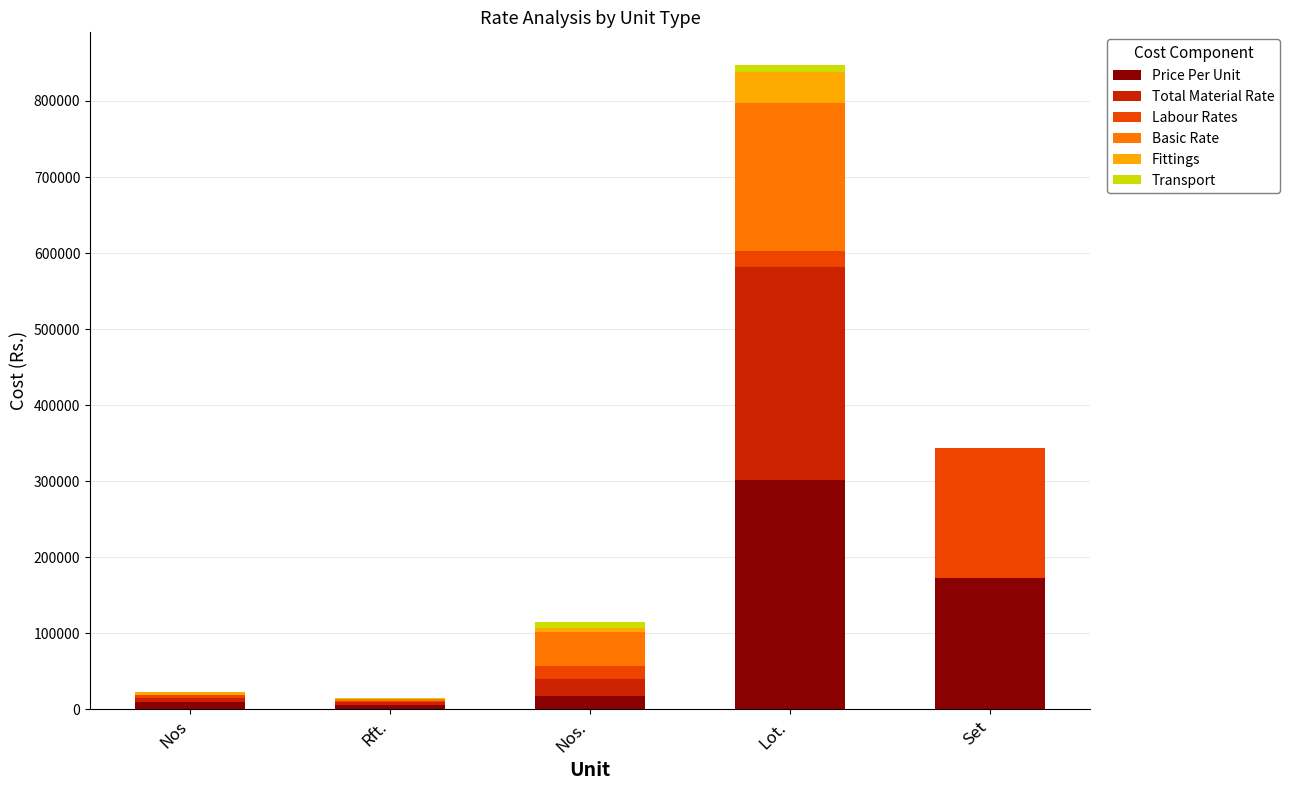

What is the maximum value for Price Per Unit?

301200